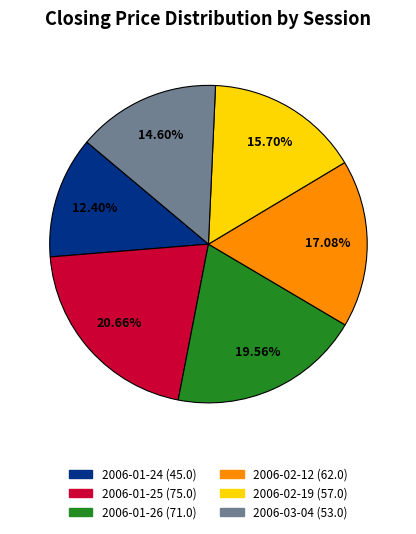

To the nearest percent, what is the combined percentage of 2006-01-24 and 2006-02-19?

28%